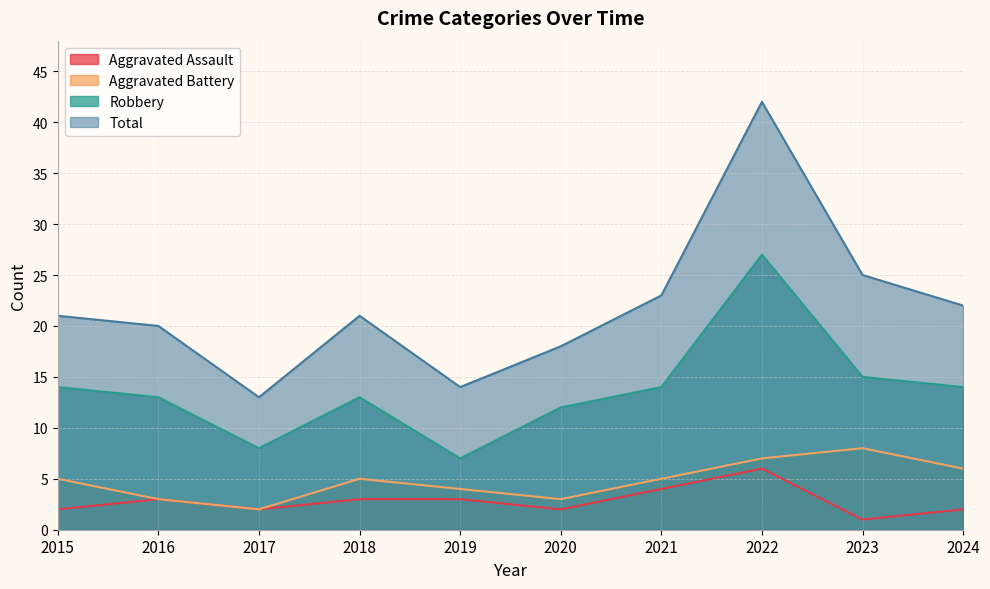

True or false: Aggravated Battery has more than 2 interior local peaks.

False